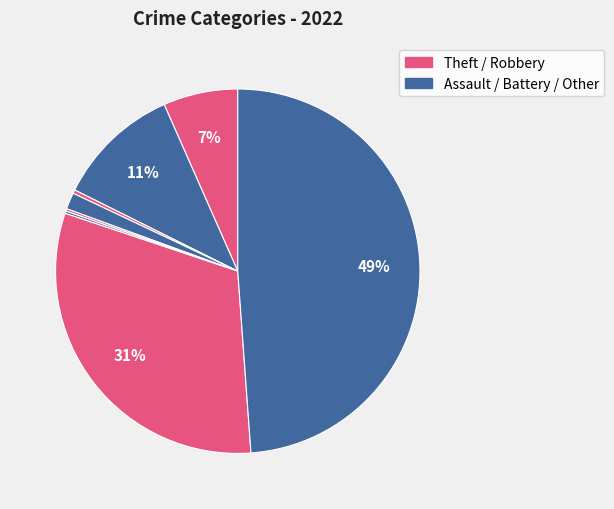

Count the number of slices in the pie.

9